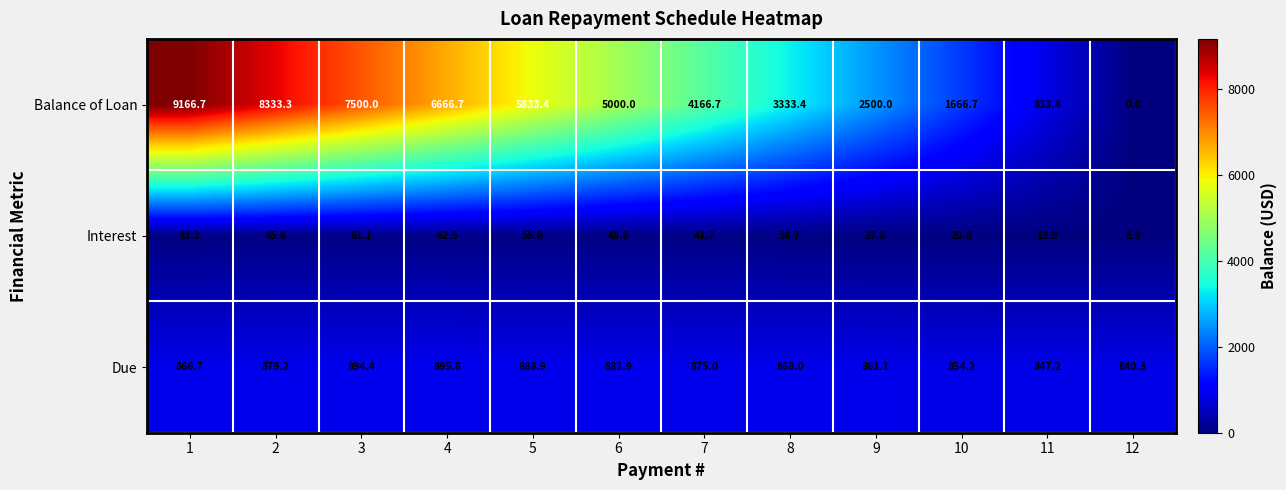

How many categories are shown in the chart?

12